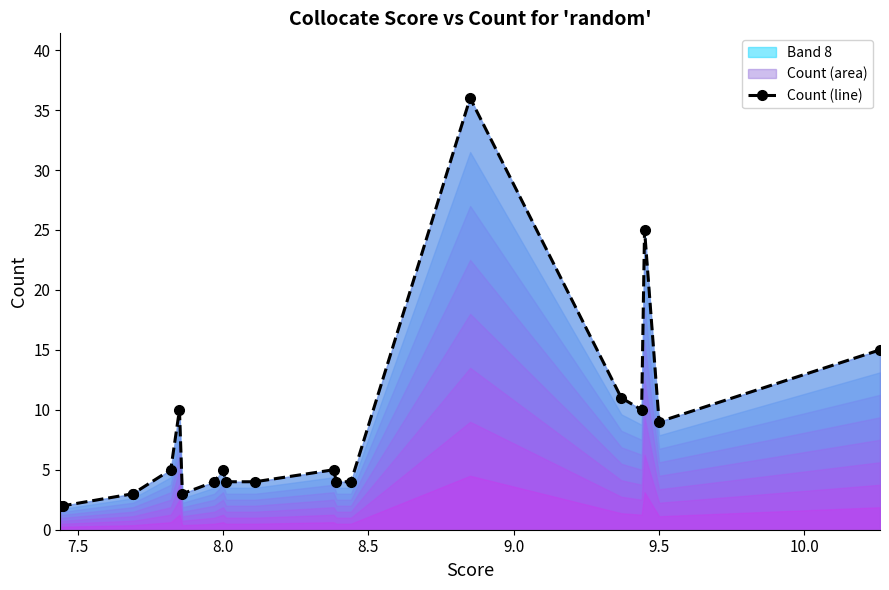

What is the minimum value shown in the chart?

2